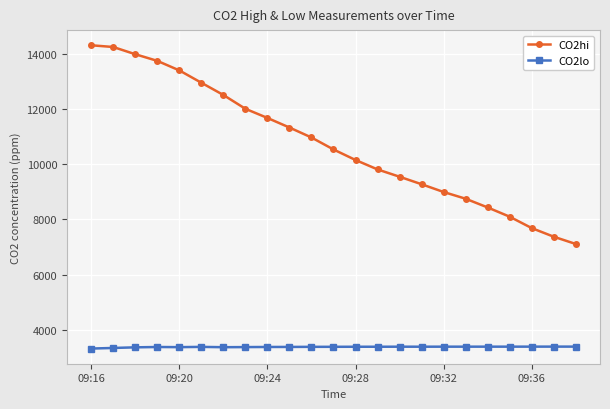

What is the value of the CO2hi point at the 2nd from the left?

14243.0